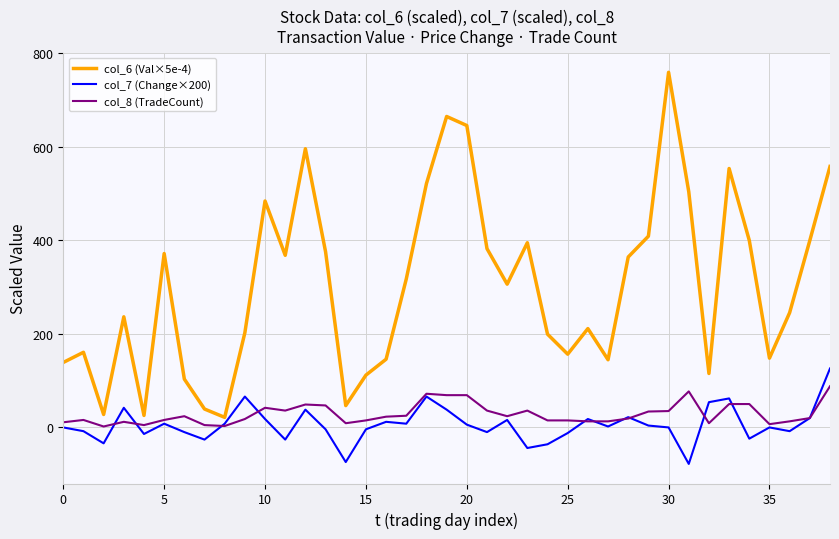

True or false: col_8 (TradeCount) and col_7 (Change×200) cross at least once.

True